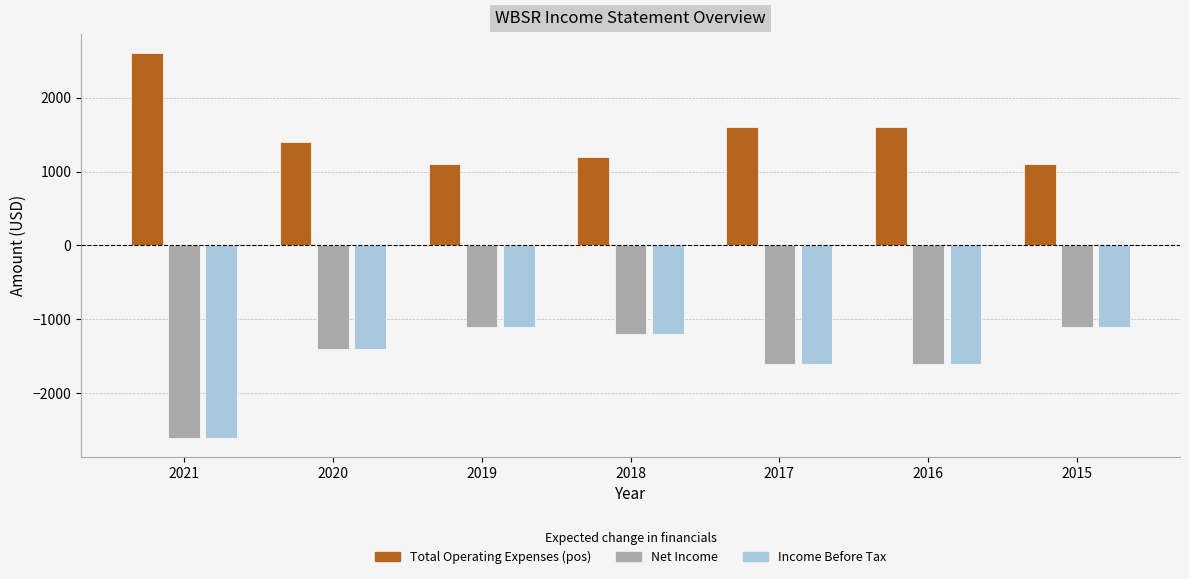

What is the difference between the highest and lowest values at 2017?

3200